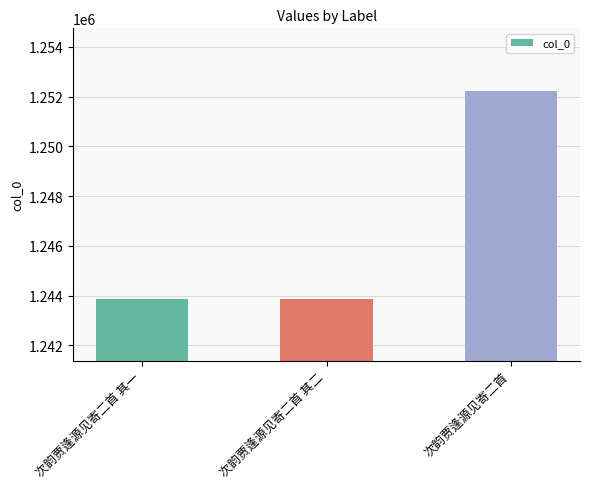

Which label corresponds to the largest value in the chart?

次韵贾逢源见寄二首